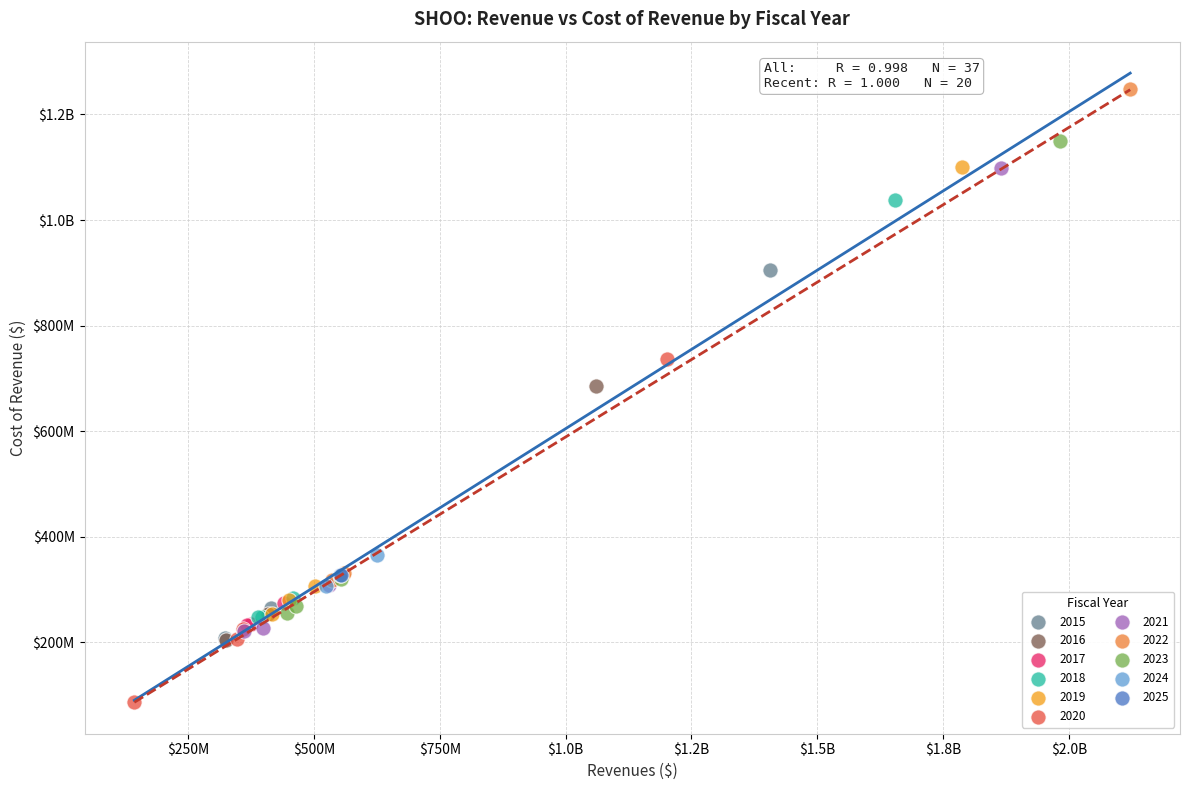

What are all the series names shown in the legend?

2015, 2016, 2017, 2018, 2019, 2020, 2021, 2022, 2023, 2024, 2025